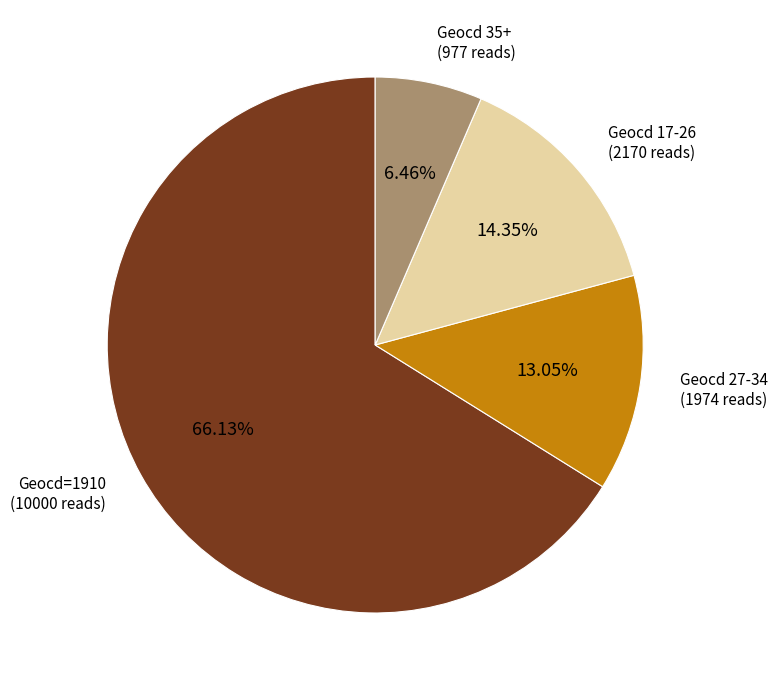

Is there any slice that represents more than half of the pie?

Yes